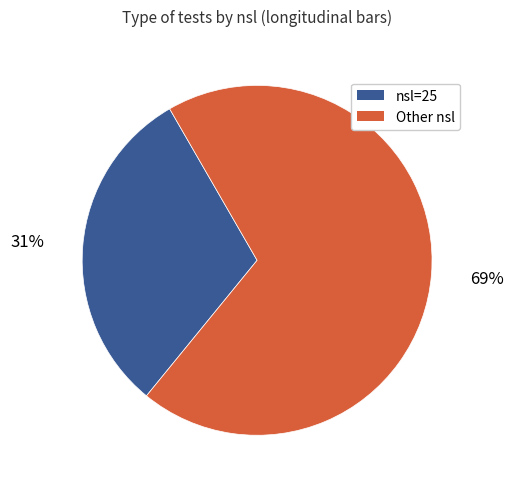

Rank the categories by value from lowest to highest.

nsl=25, Other nsl